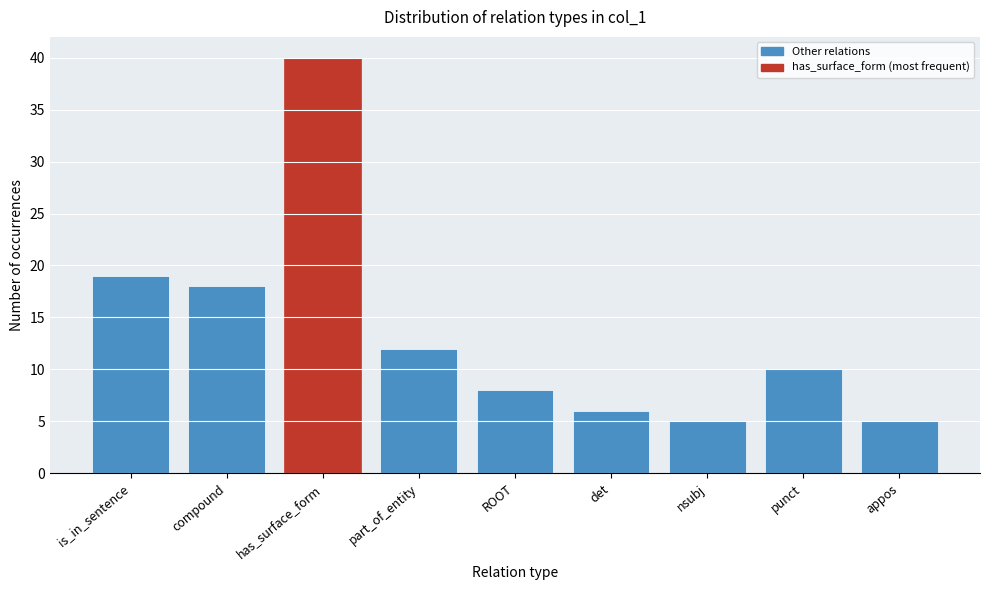

Reading right to left, extract all data points from this chart.

5	10	5	6	8	12	40	18	19